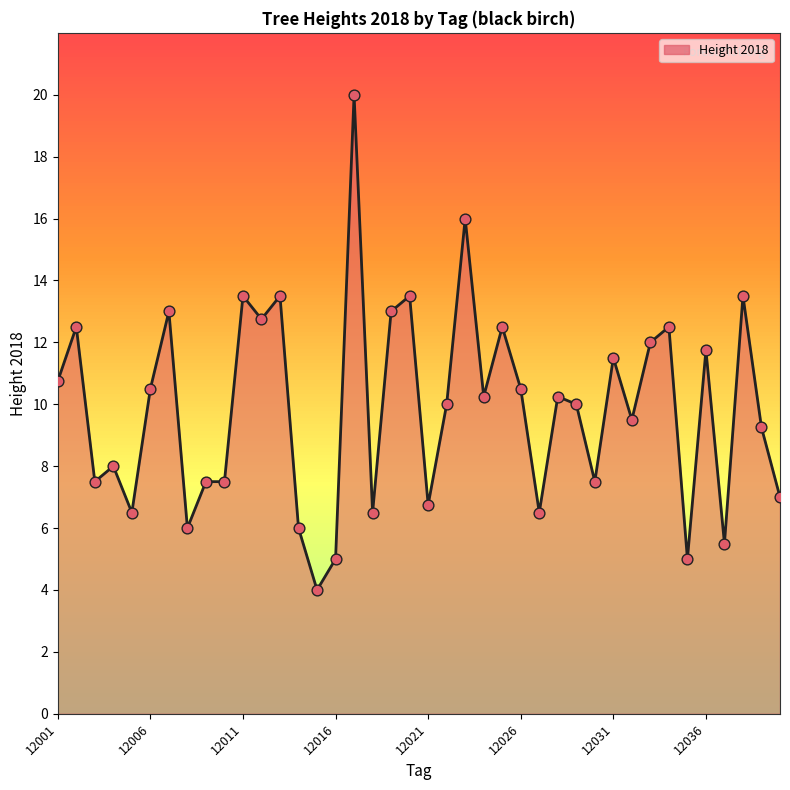

What is the smallest value displayed?

4.0